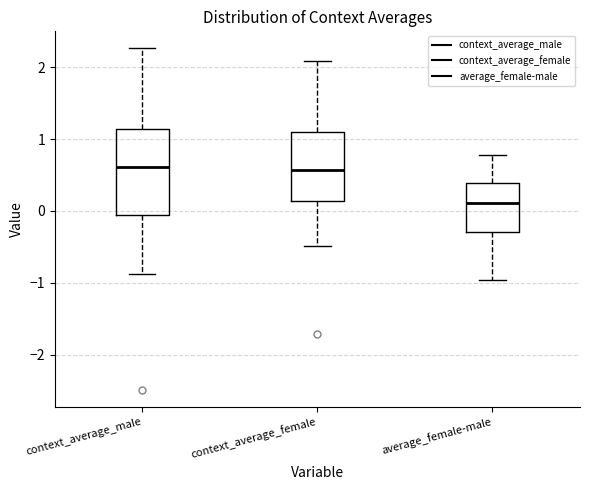

Reading left to right, read every box against the y-axis: the position of its median line, the range the box covers, and the ends of its whiskers. The values are not printed on the chart, so give them approximately, as read against the axis.

context_average_male: median 0.6, box -0.1 to 1.1, whiskers -0.9 to 2.3
context_average_female: median 0.6, box 0.1 to 1.1, whiskers -0.5 to 2.1
average_female-male: median 0.1, box -0.3 to 0.4, whiskers -1.0 to 0.8